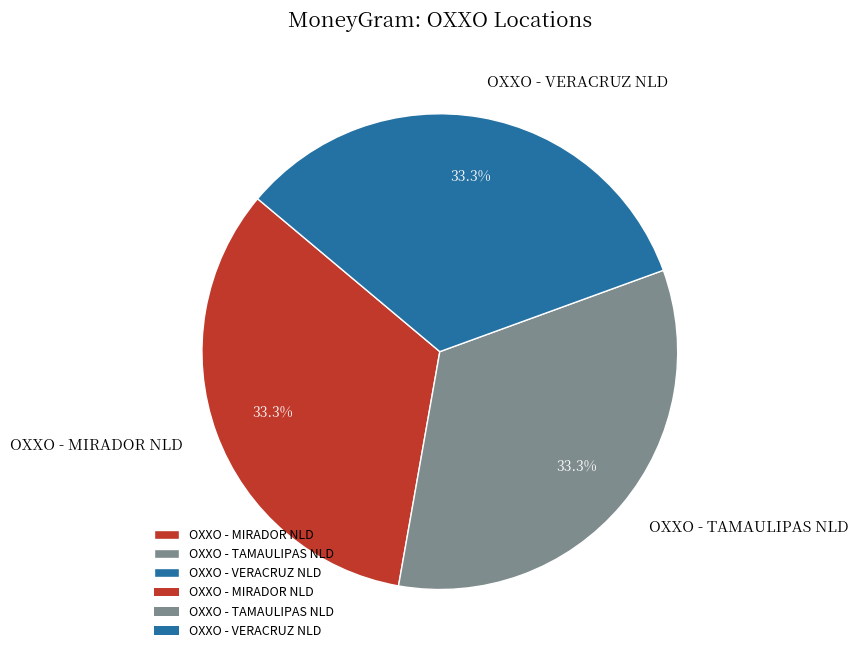

Does OXXO - MIRADOR NLD account for over 50% of the chart?

No